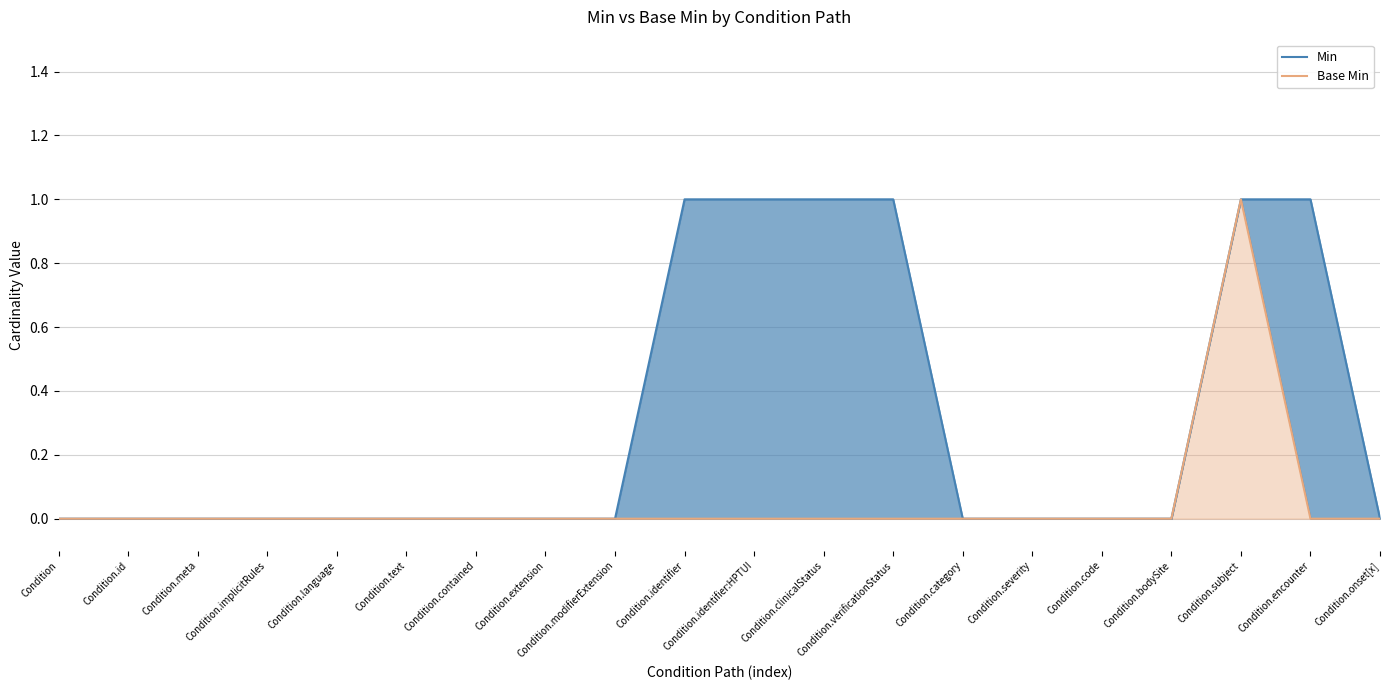

How many values in the Min series exceed 0?

6